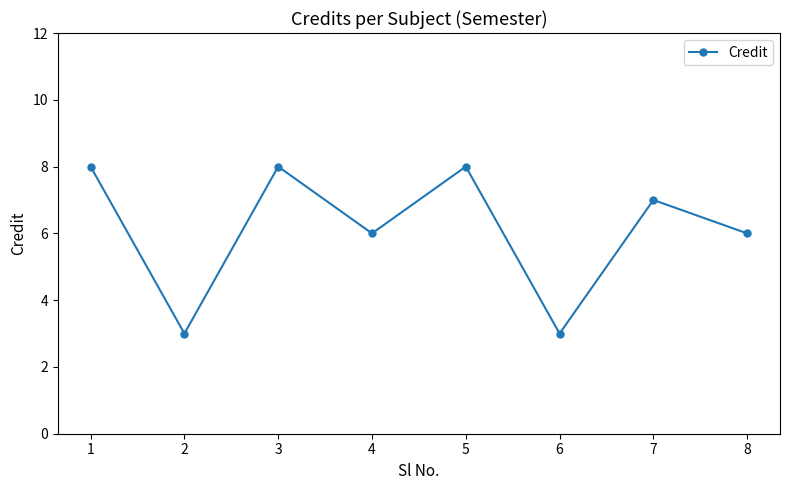

Reading right to left, what are all the values shown in this chart?

6	7	3	8	6	8	3	8